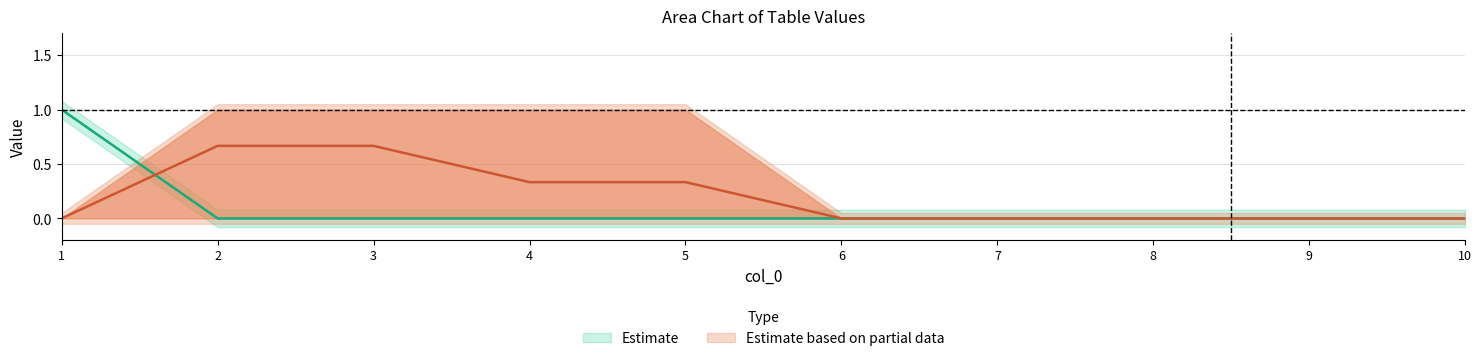

How many intersections are there between 2 and 6?

1